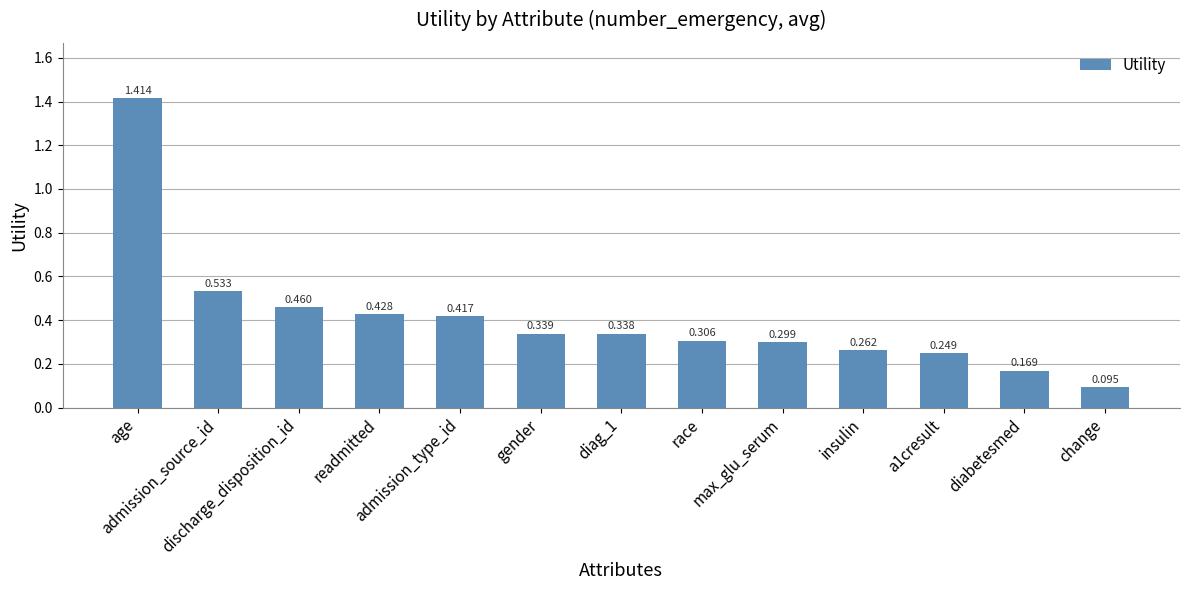

What is the value of the 5th bar from the left?

0.4